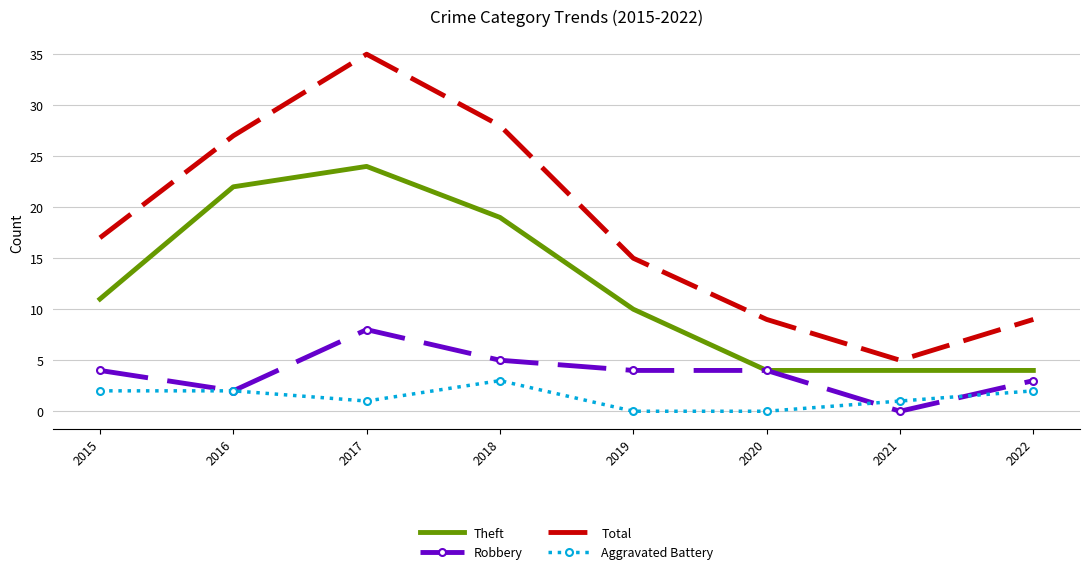

How many values in the Theft series are below 11?

4